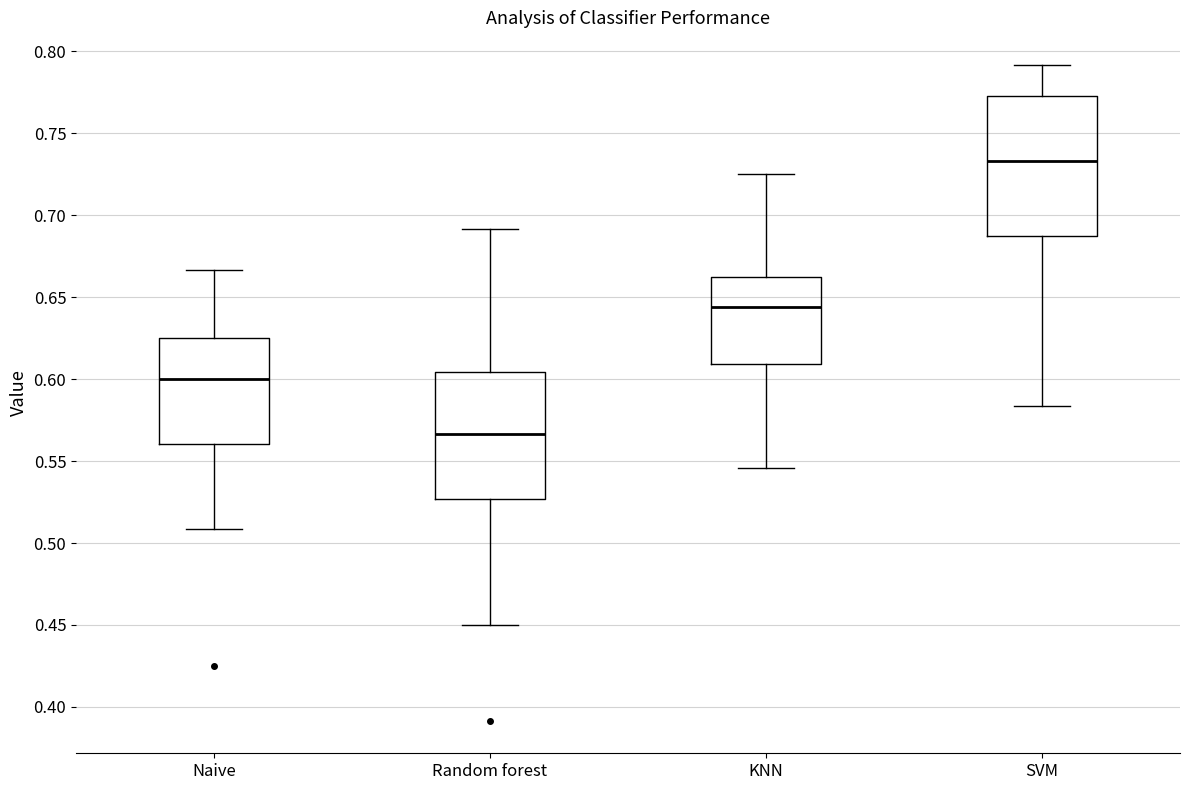

Comparing the boxes themselves (not the whiskers), which one is the tallest?

SVM